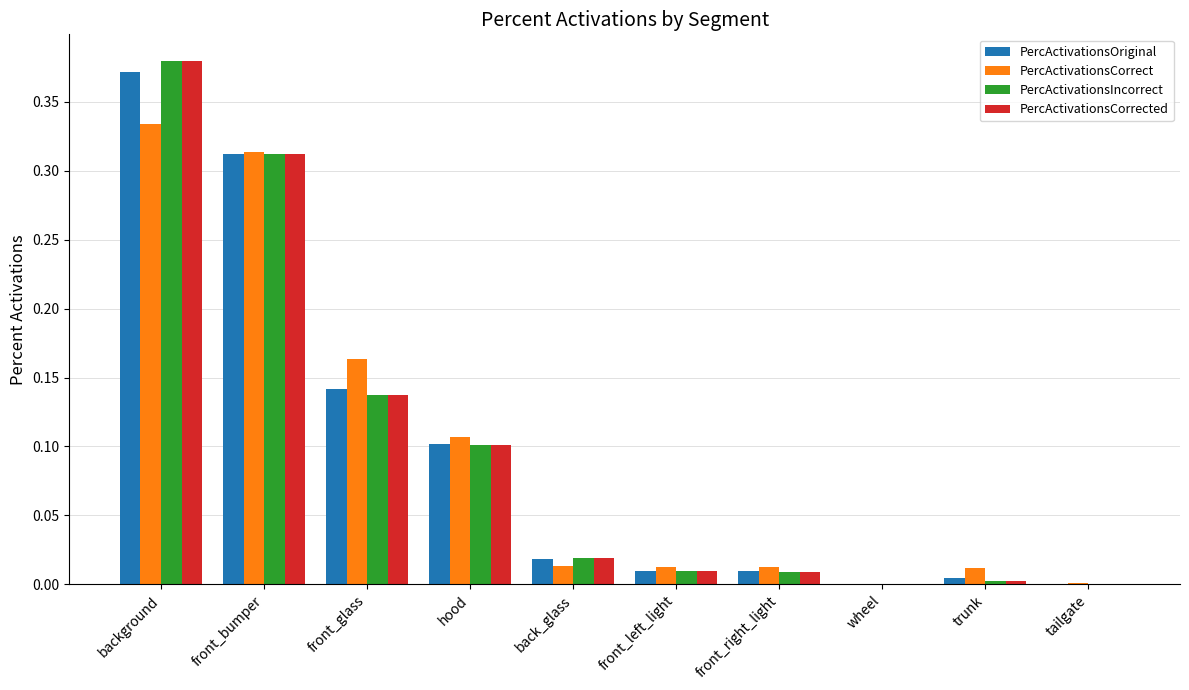

Is the value of PercActivationsCorrect at front_right_light greater than the value of PercActivationsIncorrect at front_glass?

No